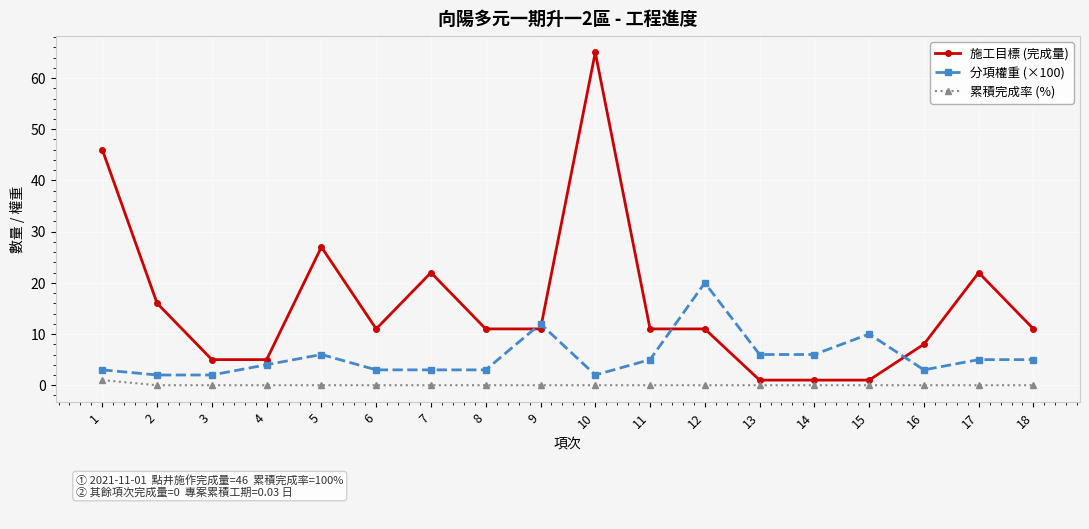

True or false: 分項權重 (×100) and 累積完成率 (%) cross at least once.

False